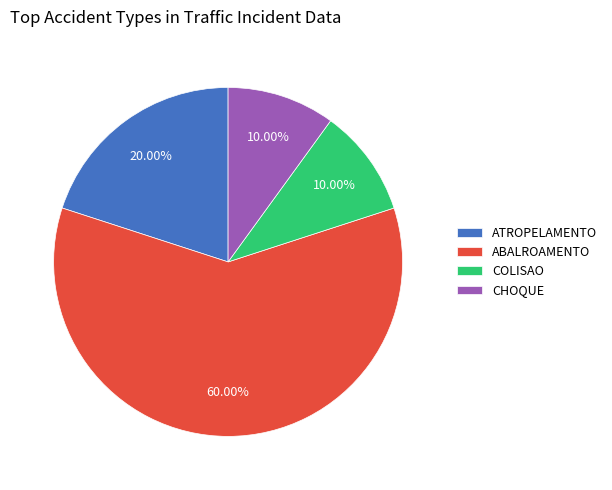

The CHOQUE slice represents 3% of the pie. True or false?

False